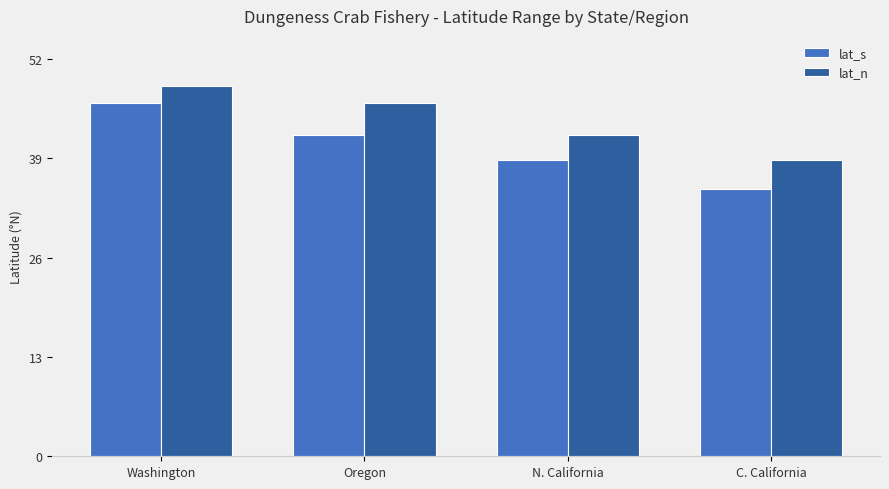

What is the label of the 1st bar from the left?

Washington